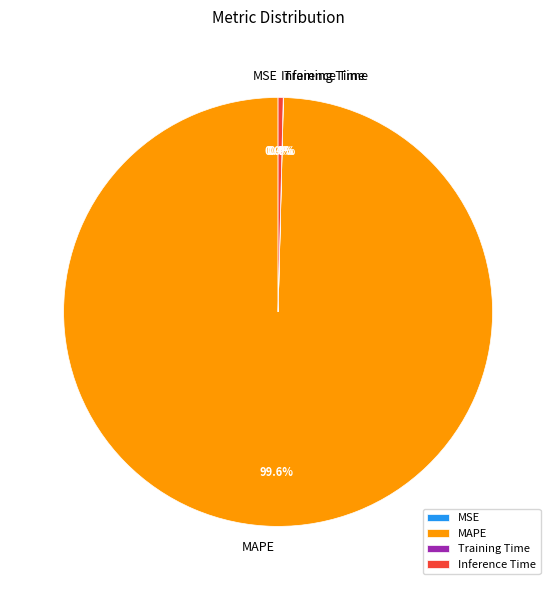

How much of the chart is everything except Inference Time?

99.6%